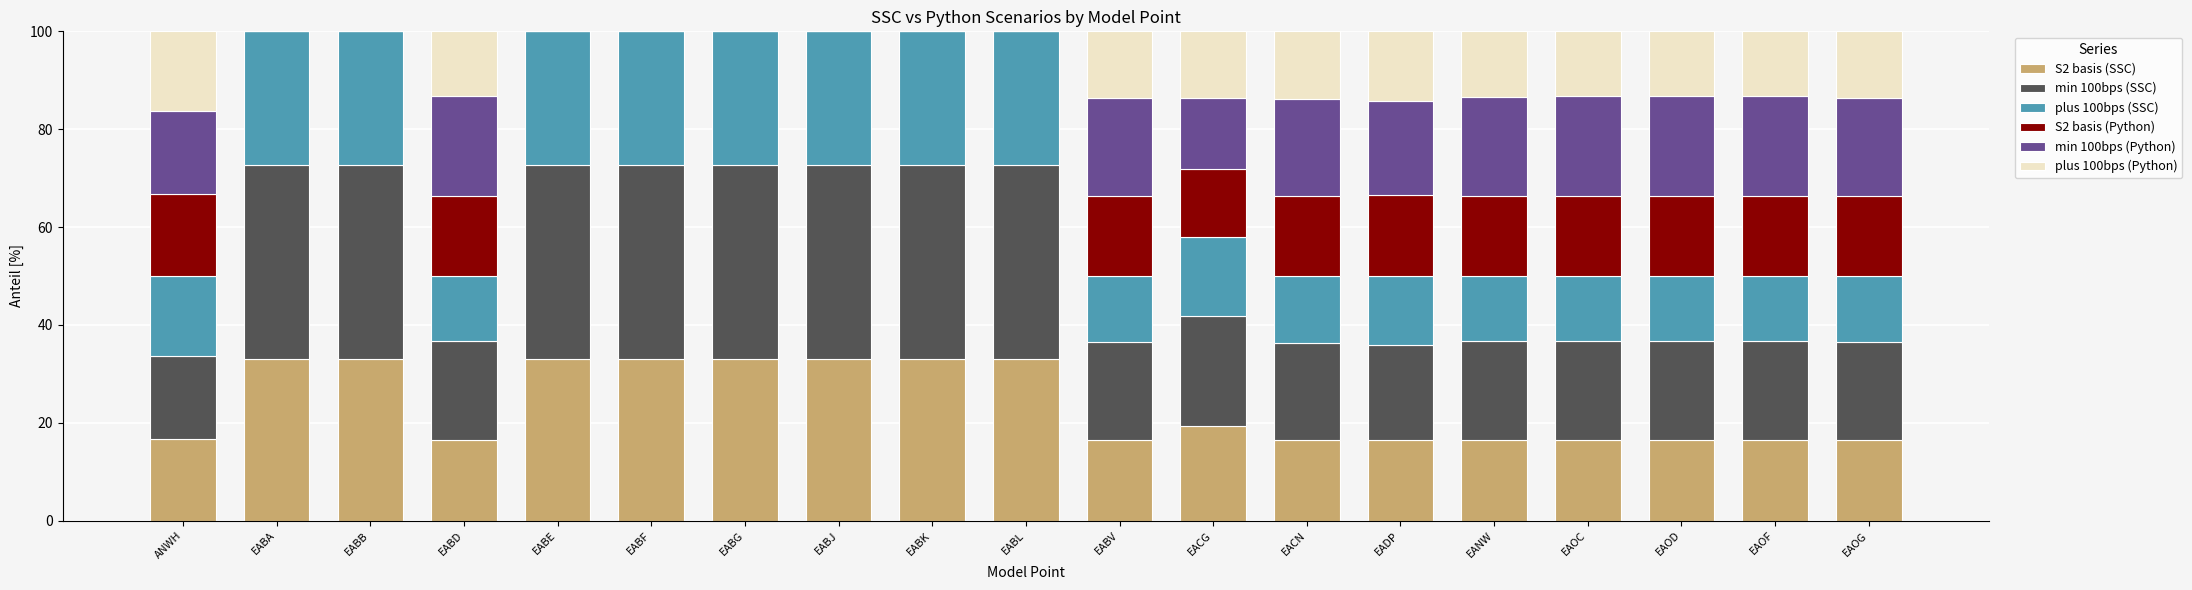

What is the total value across all series at EANW?

100.0